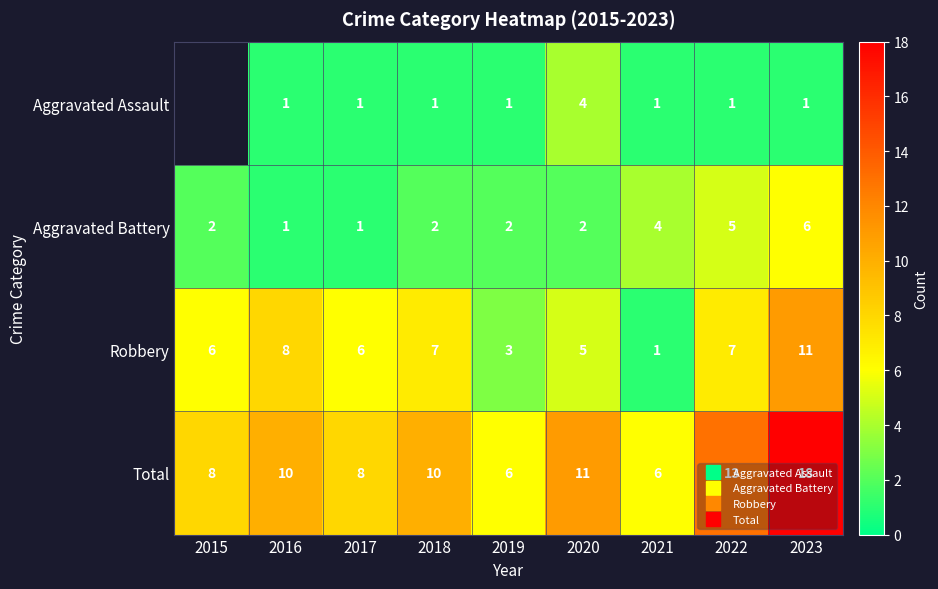

Rank the categories by Total value from lowest to highest.

2019, 2021, 2015, 2017, 2016, 2018, 2020, 2022, 2023